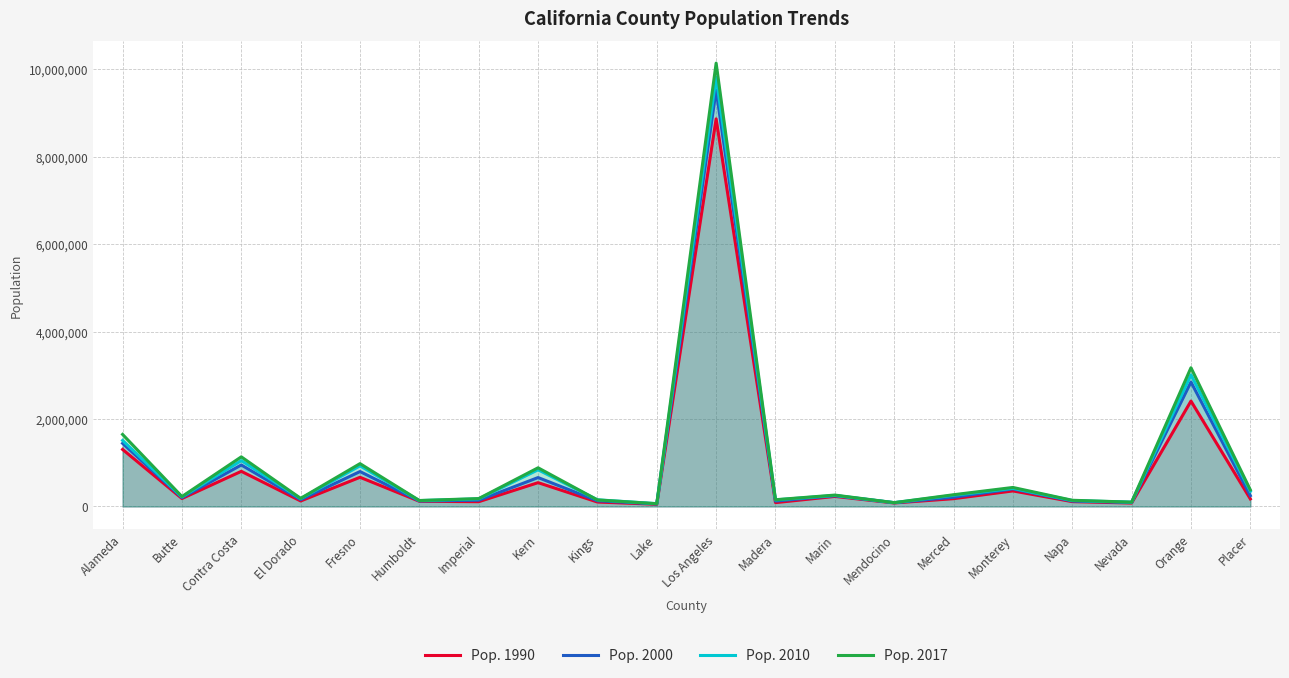

Where do Pop. 2017 and Pop. 2010 first cross each other?

Kern and Kings